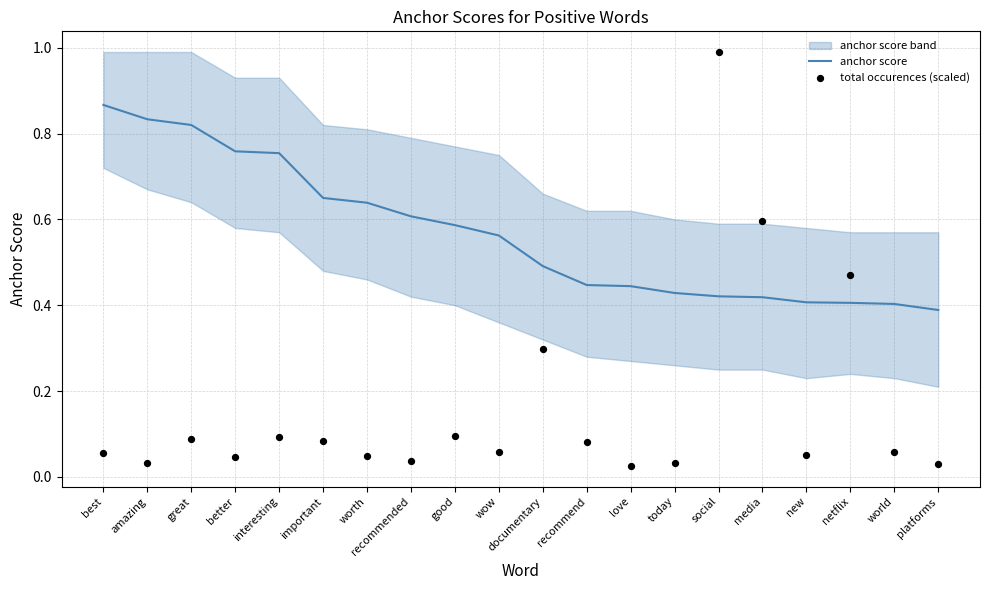

At which category is the sum across all series the highest?

social